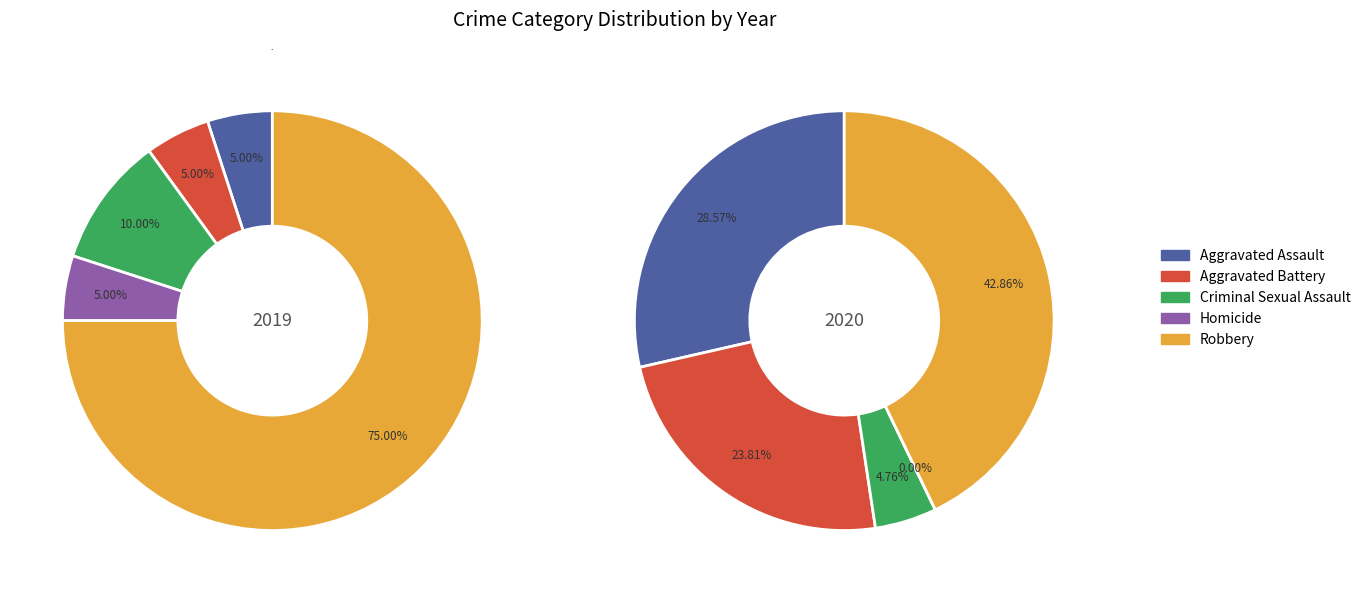

How much of the chart is everything except 4?

25.0%